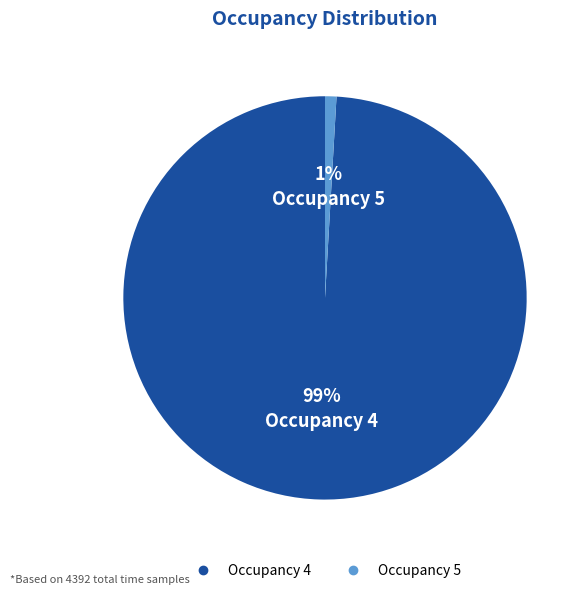

To the nearest percent, what is the difference between the largest and smallest slice percentages?

98%